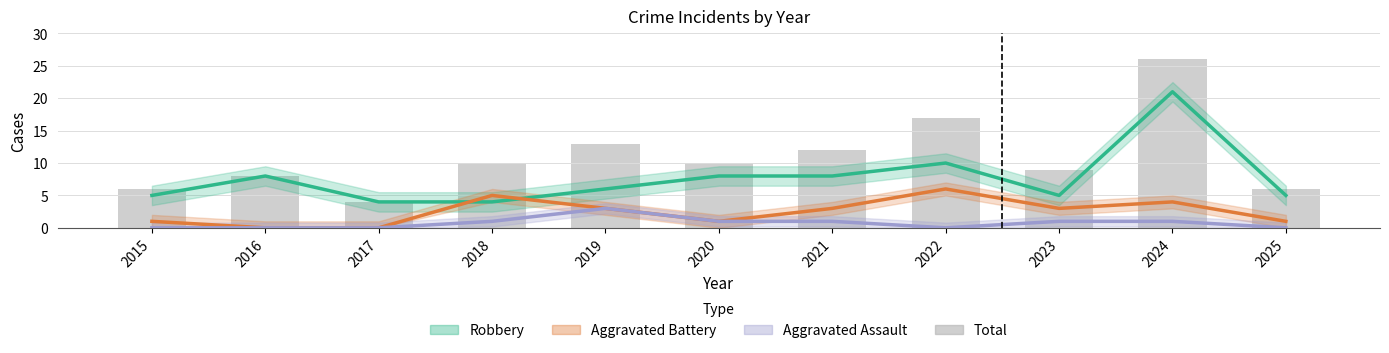

What is the spread (max minus min) of values at 2015?

6